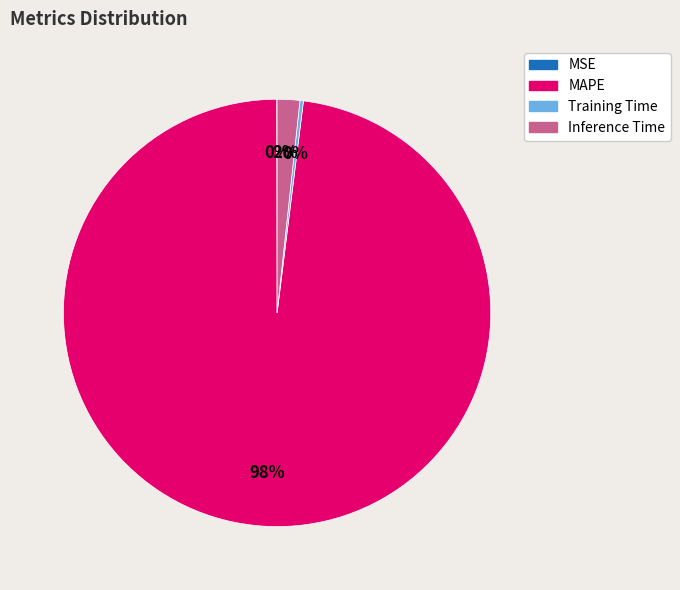

Does MAPE account for over 50% of the chart?

Yes